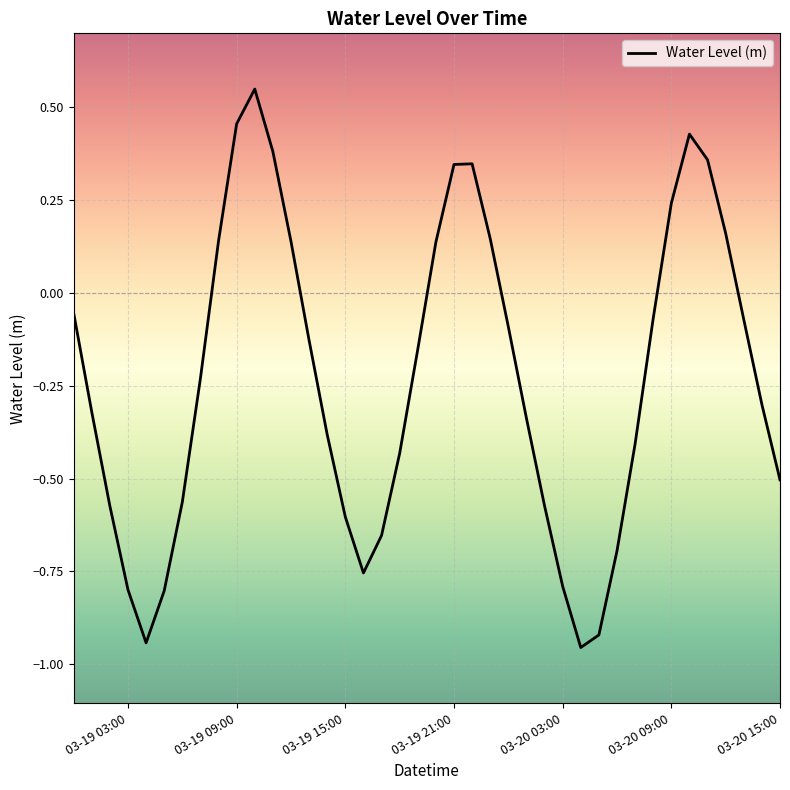

How many series are shown in this chart?

1